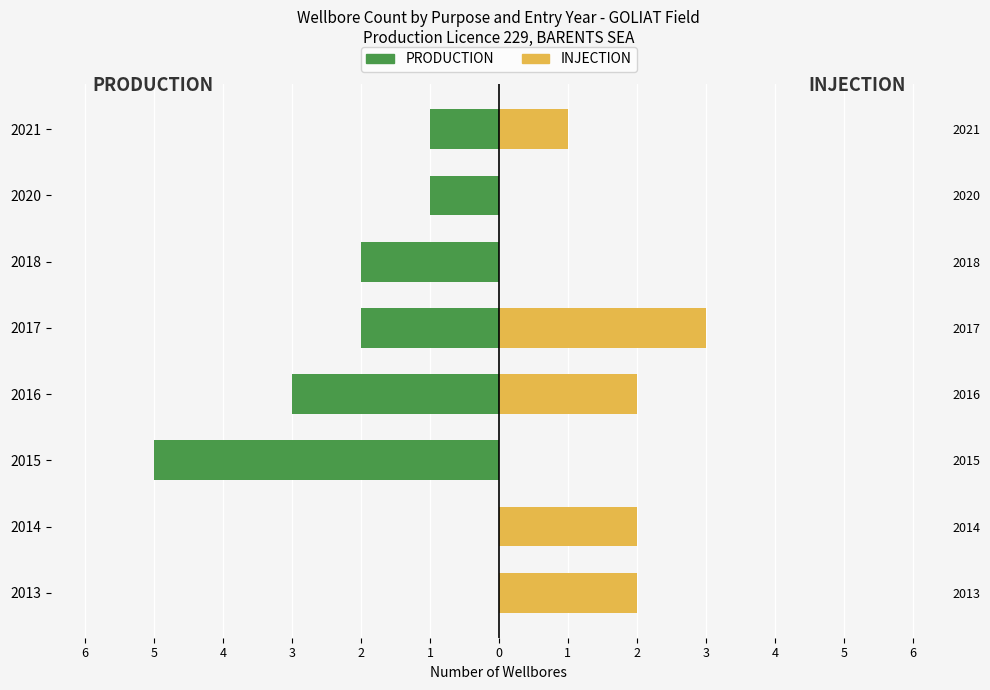

The PRODUCTION series shows -2 at 2017. True or false?

True